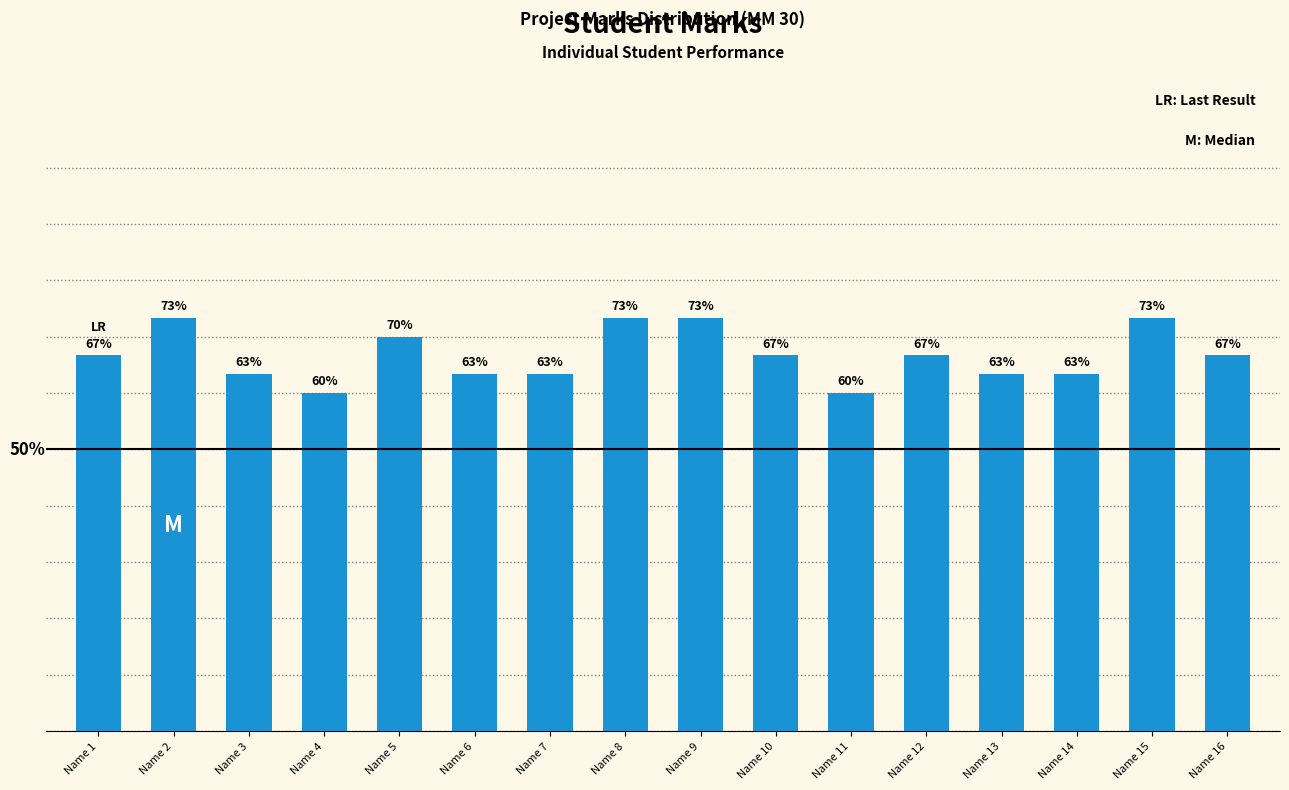

What is the maximum value shown in the chart?

22